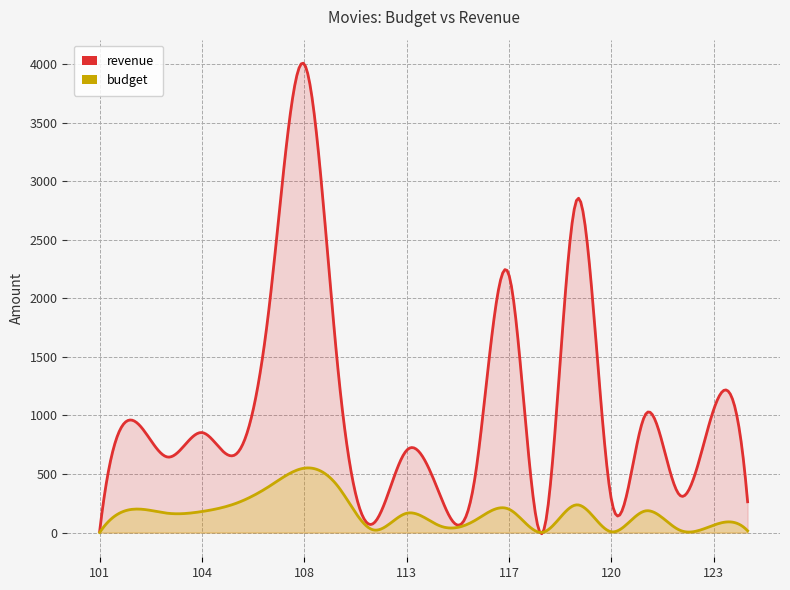

How many data points does each series have?

20